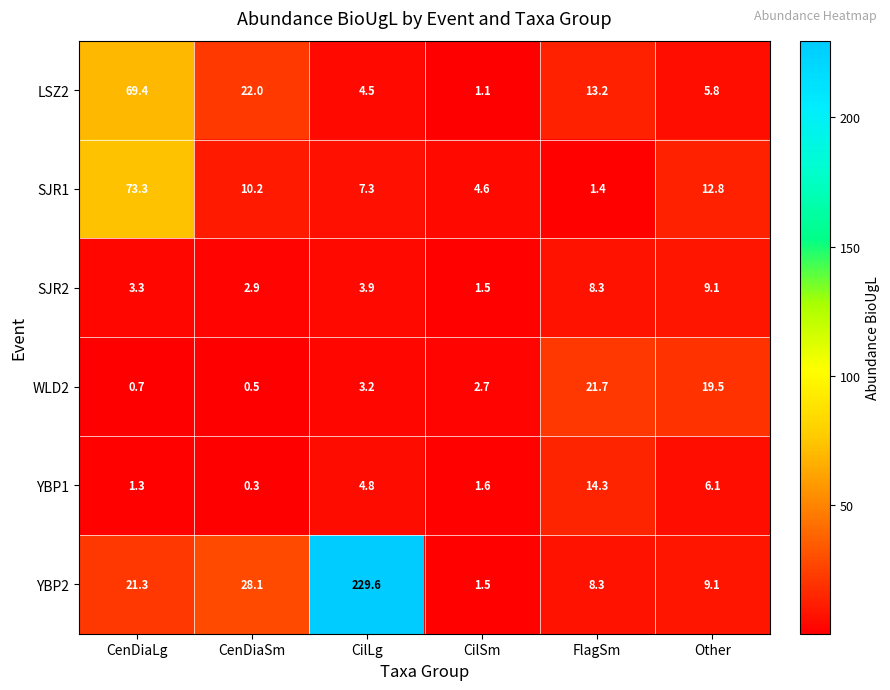

List the series in order of their peak value, lowest first.

SJR2, YBP1, WLD2, LSZ2, SJR1, YBP2